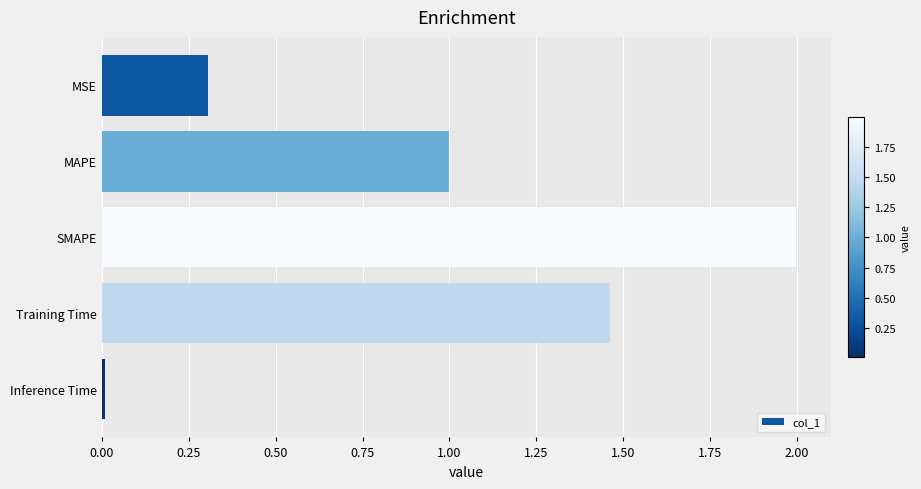

What is the sum of all values?

4.8